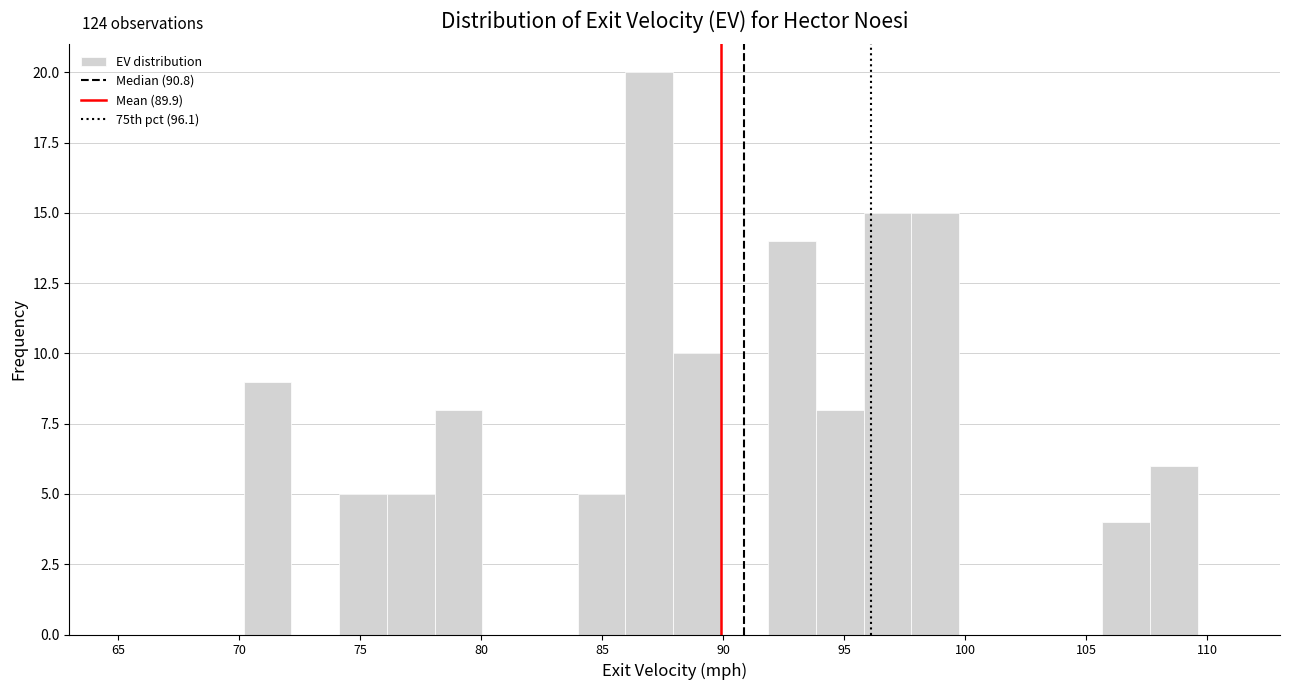

Around what value on the x-axis is the tallest bar? Give the approximate position of its centre, as read against the axis.

87.0